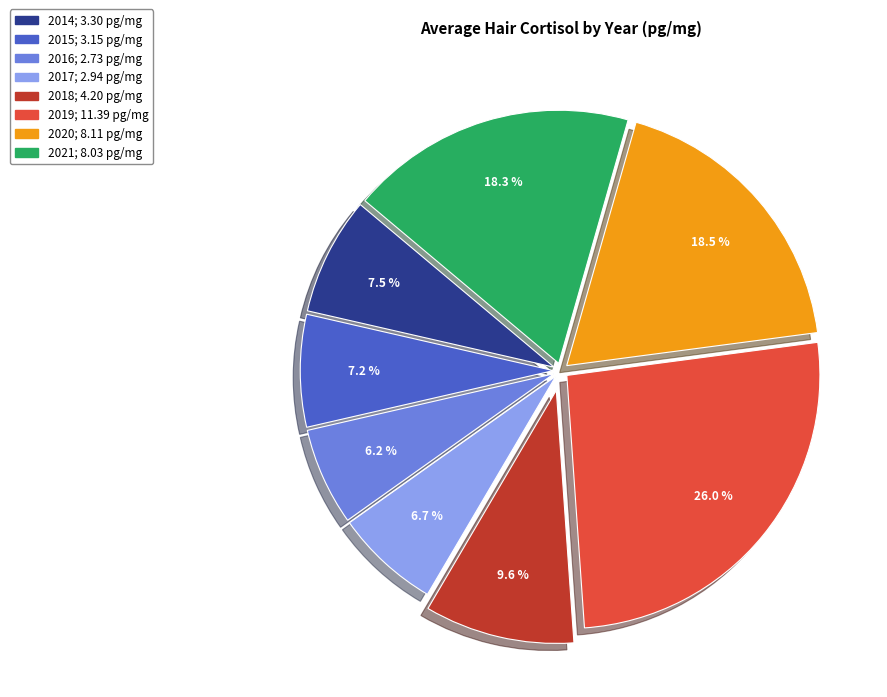

To the nearest percent, what is the difference between the 2016 and 2018 slice percentages?

3%